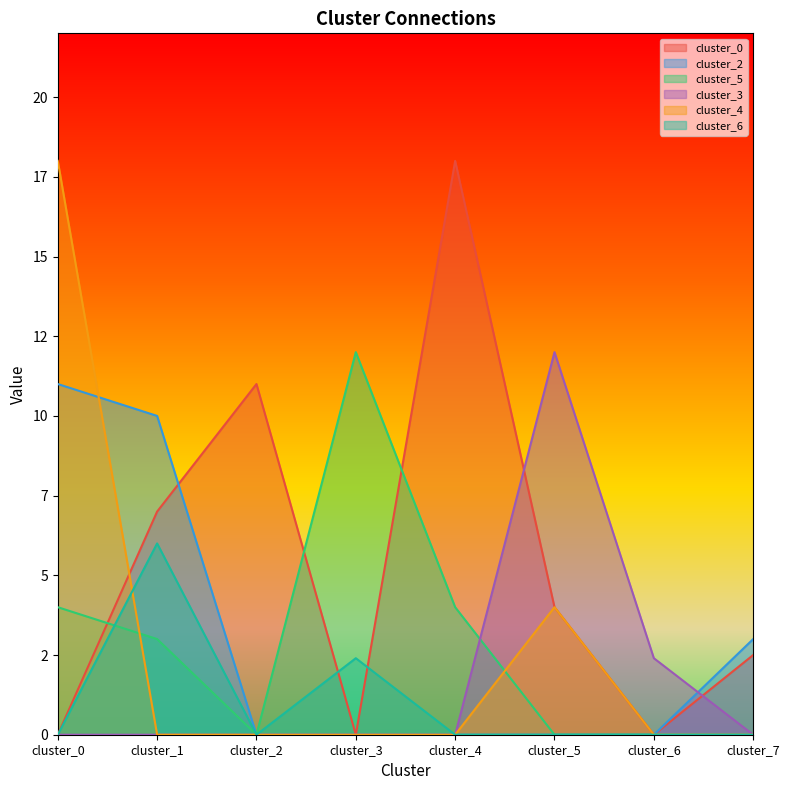

What are all the series names shown in the legend?

cluster_0, cluster_2, cluster_5, cluster_3, cluster_4, cluster_6